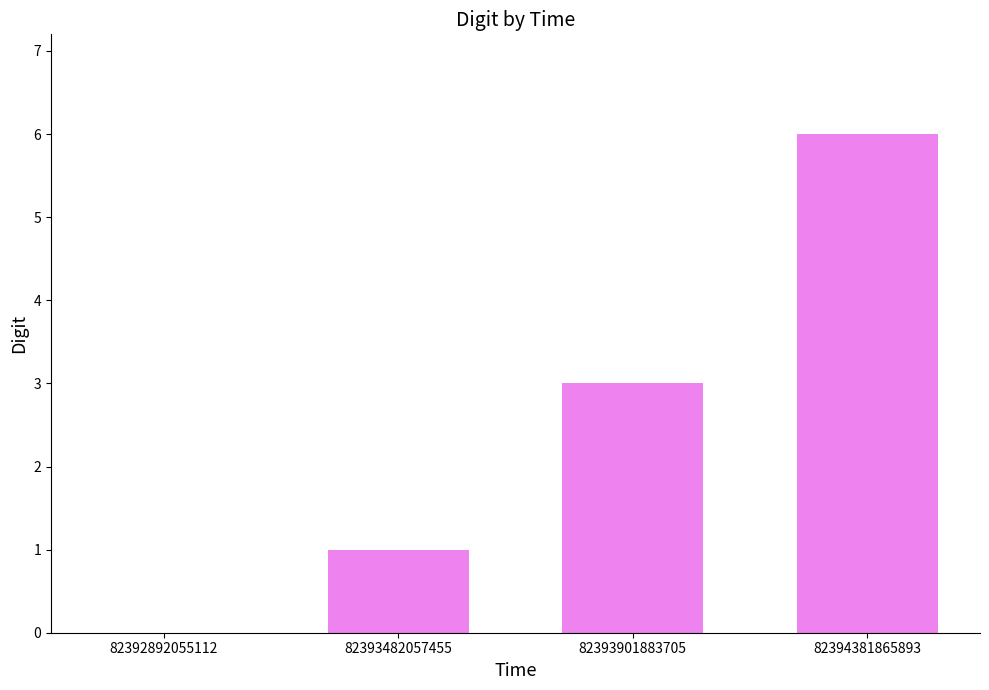

What is the maximum value shown in the chart?

6